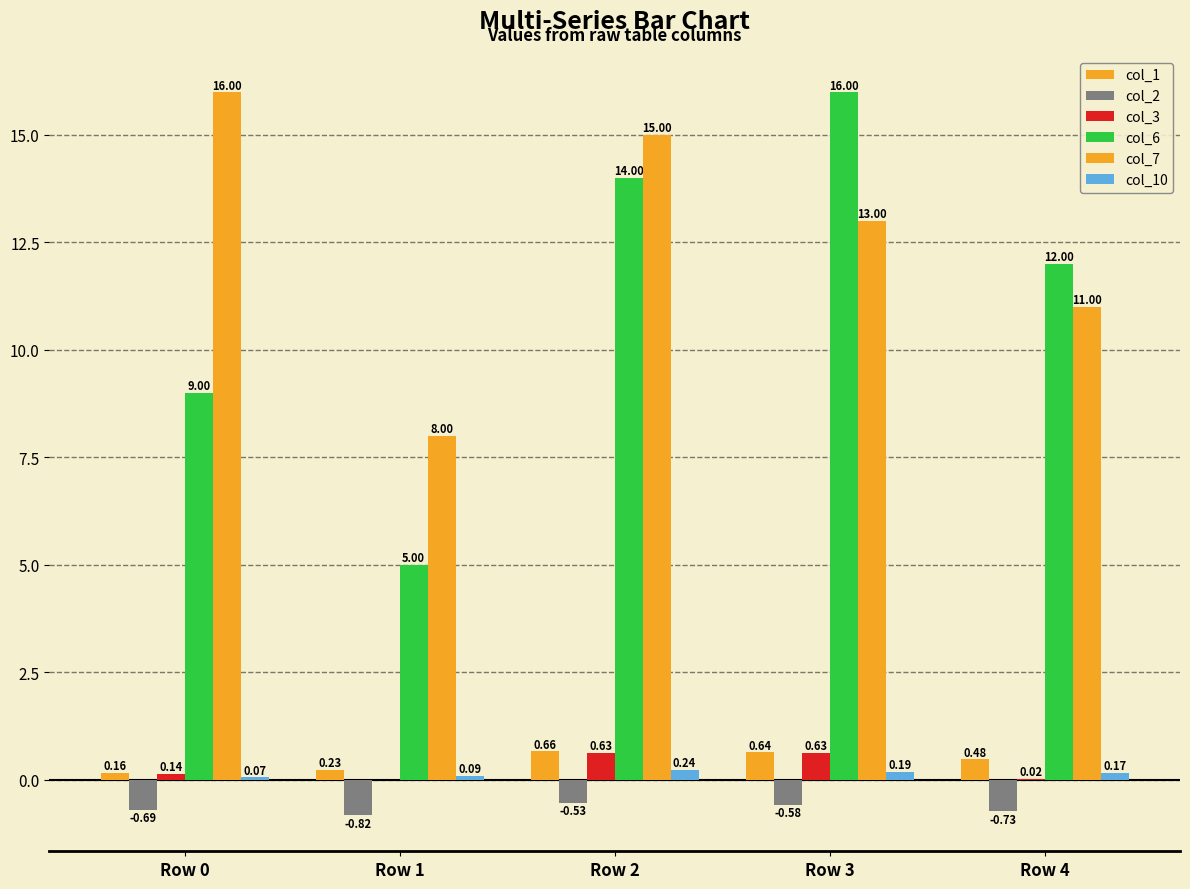

At which label does col_2 reach its minimum?

Row 1